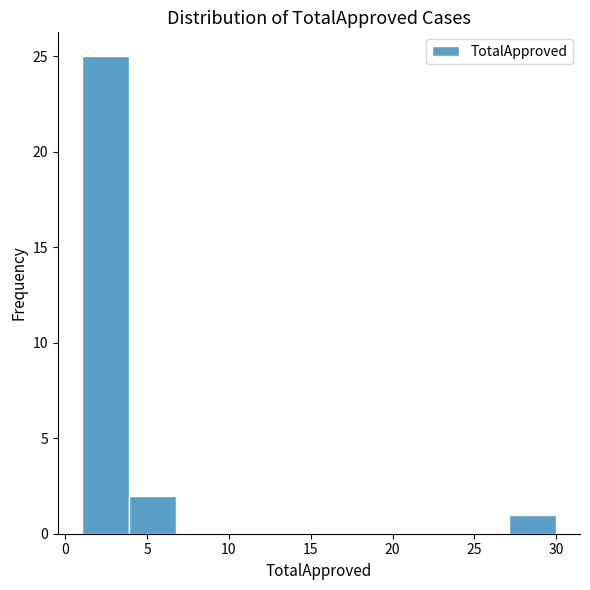

Reading left to right, list every bar in this chart as the range it spans on the x-axis followed by its height. Neither the bar edges nor the heights are printed on the chart, so give them approximately, as read against the axes.

1.0 to 3.9: 25
3.9 to 6.8: 2
6.8 to 9.7: 0
9.7 to 12.6: 0
12.6 to 15.5: 0
15.5 to 18.4: 0
18.4 to 21.3: 0
21.3 to 24.2: 0
24.2 to 27.1: 0
27.1 to 30.0: 1